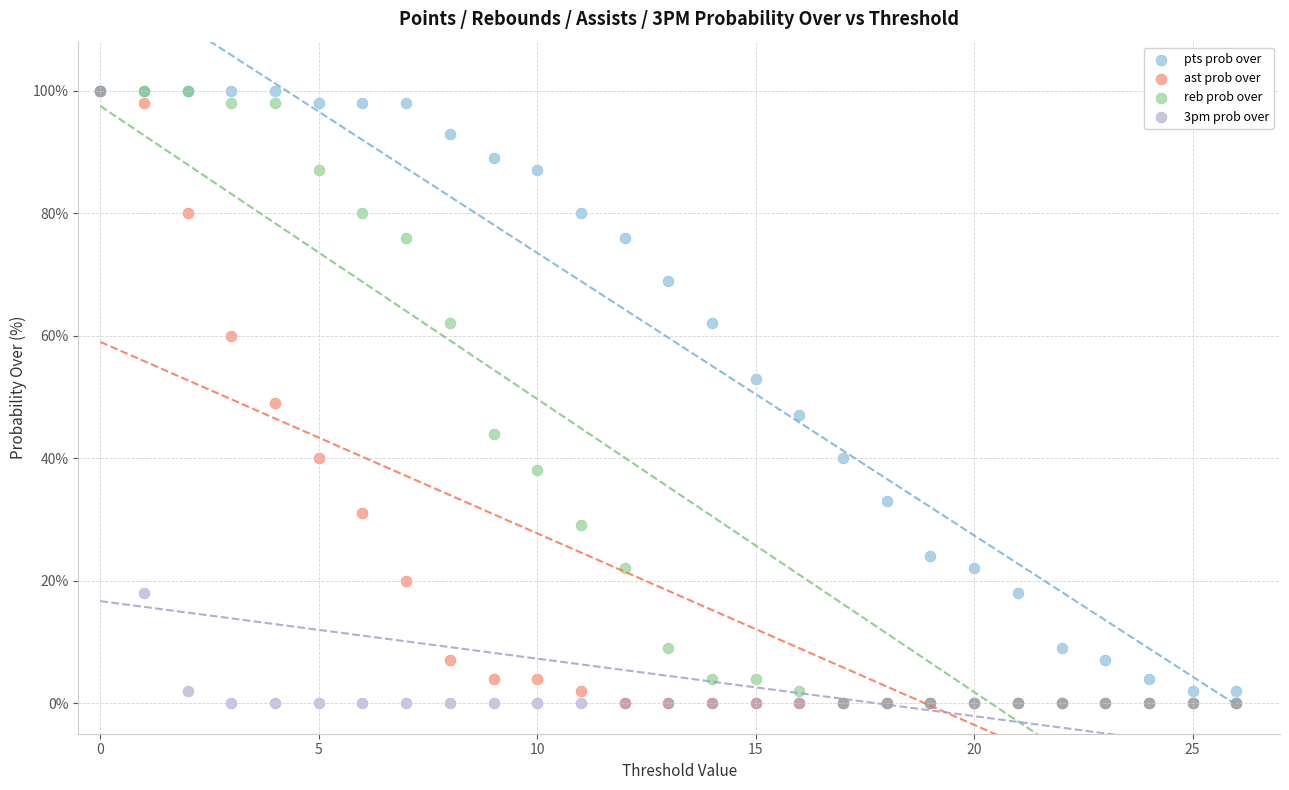

What are all the series names shown in the legend?

pts prob over, ast prob over, reb prob over, 3pm prob over